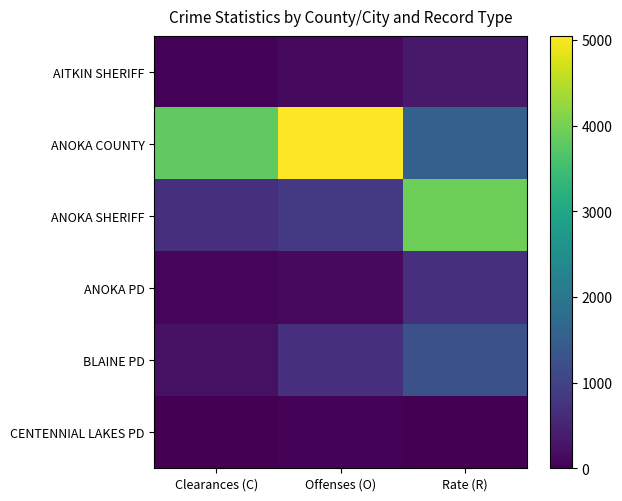

Reading left to right, extract all data points from this chart.

AITKIN SHERIFF: Clearances (C)=57	Offenses (O)=135	Rate (R)=350
ANOKA COUNTY: Clearances (C)=3811	Offenses (O)=5046	Rate (R)=1546
ANOKA SHERIFF: Clearances (C)=702	Offenses (O)=852	Rate (R)=3923
ANOKA PD: Clearances (C)=70	Offenses (O)=119	Rate (R)=671
BLAINE PD: Clearances (C)=227	Offenses (O)=681	Rate (R)=1250
CENTENNIAL LAKES PD: Clearances (C)=17	Offenses (O)=50	Rate (R)=0